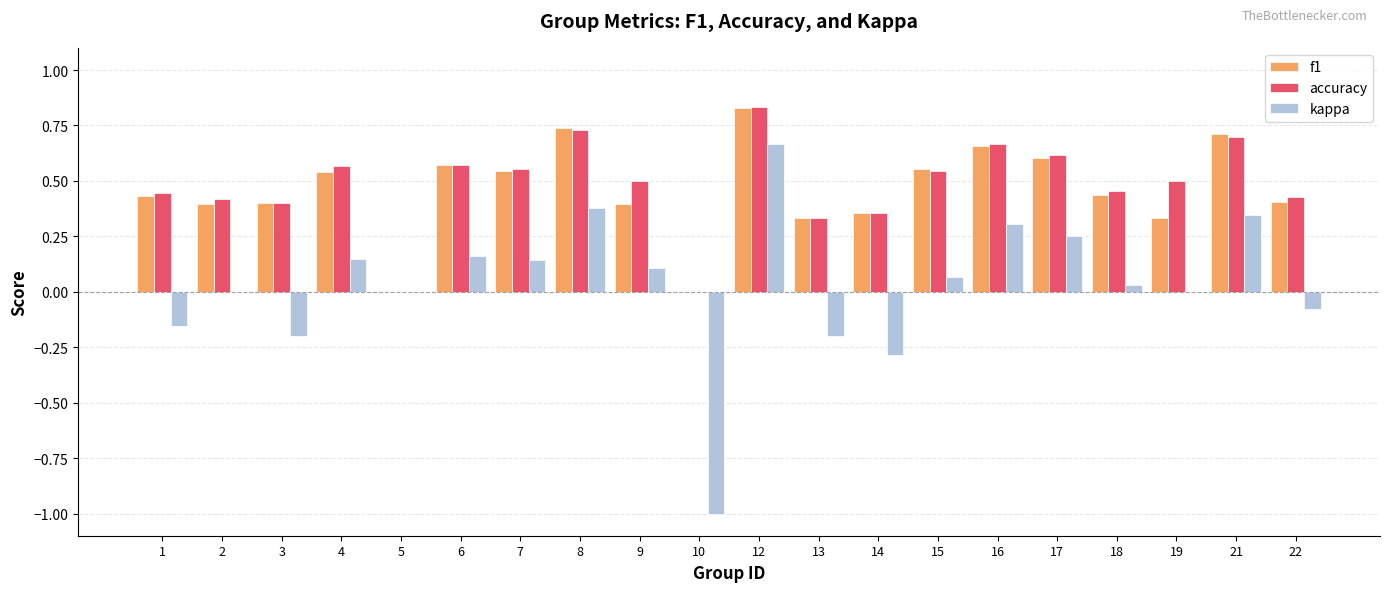

Which label corresponds to the largest value in the chart?

12